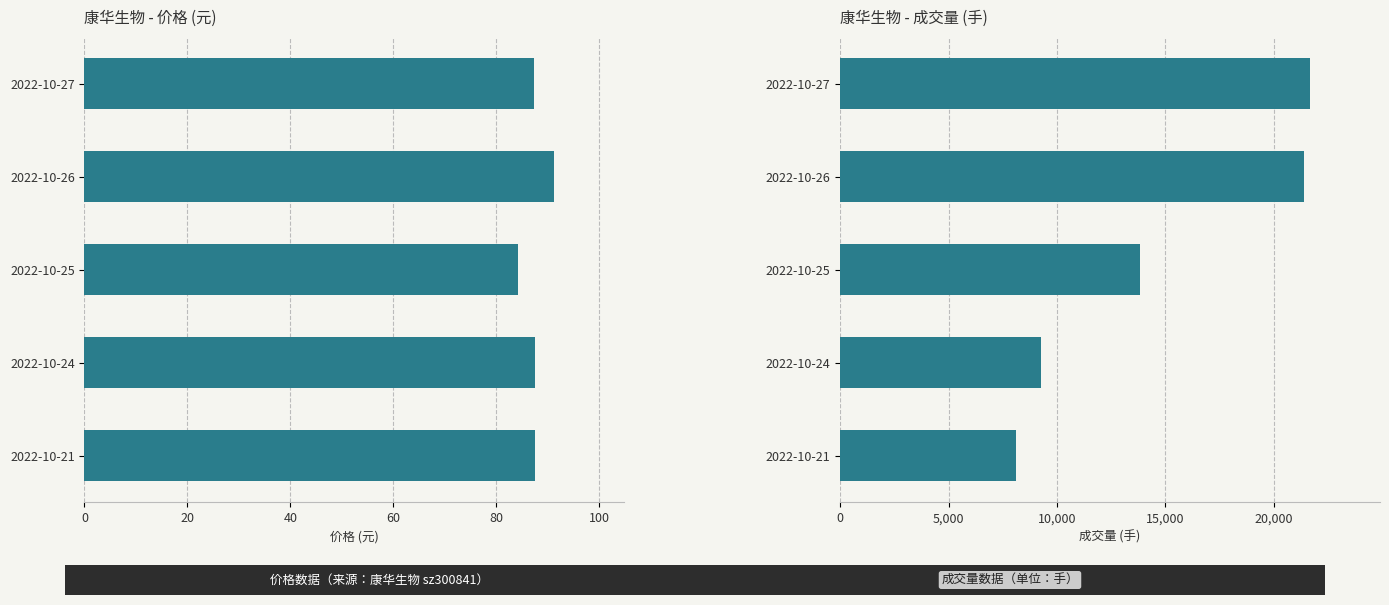

At how many categories does at least one series exceed 4861?

5